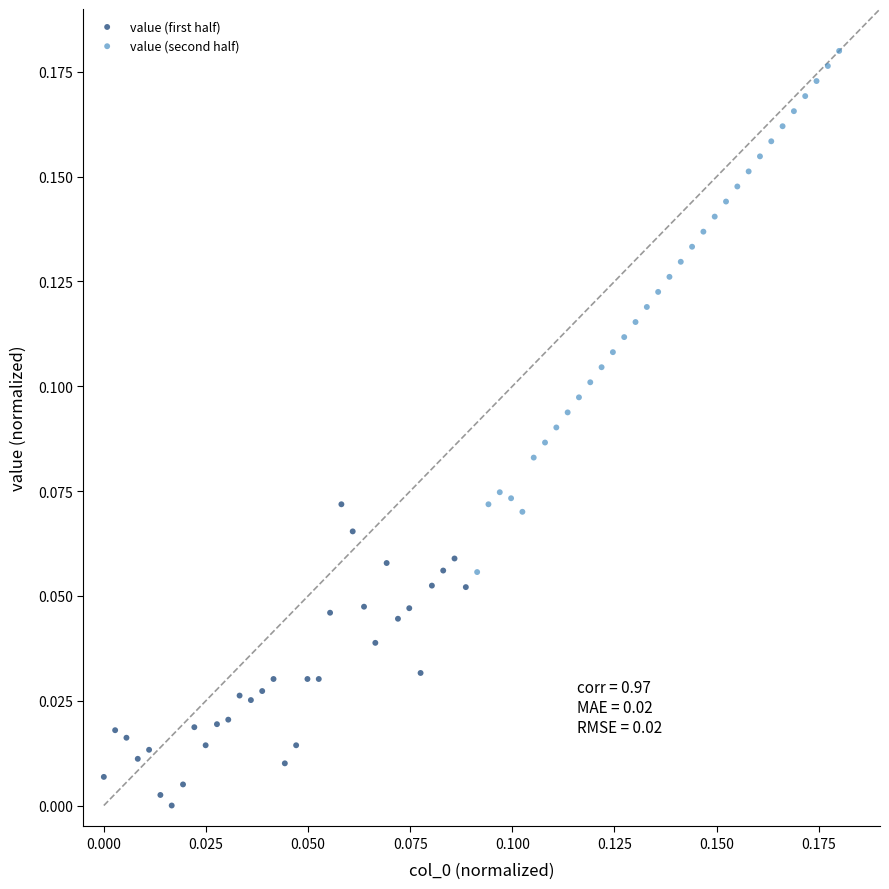

Which series contains the lowest Y value?

value (first half)